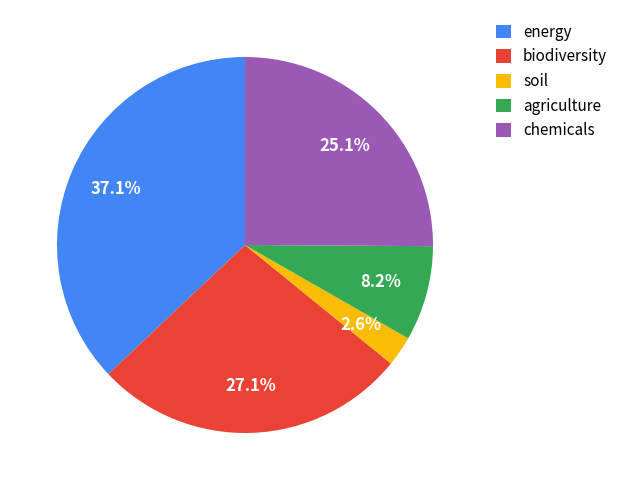

Is agriculture the majority of the pie?

No